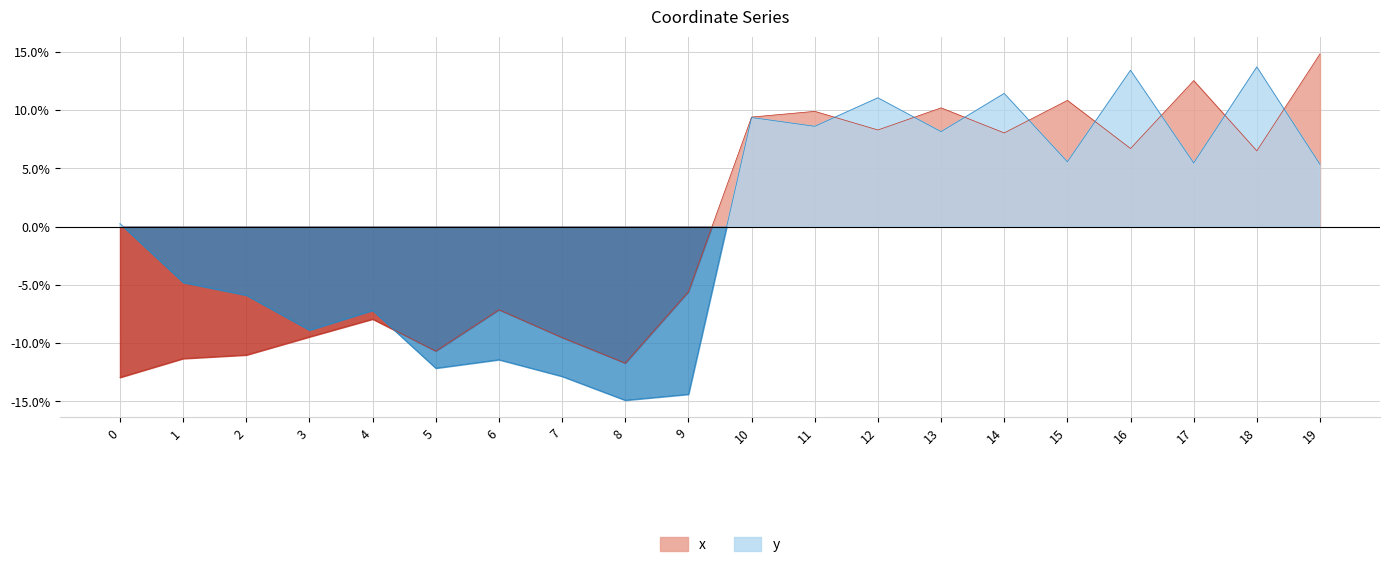

At 16, list the series in order from largest to smallest.

y, x